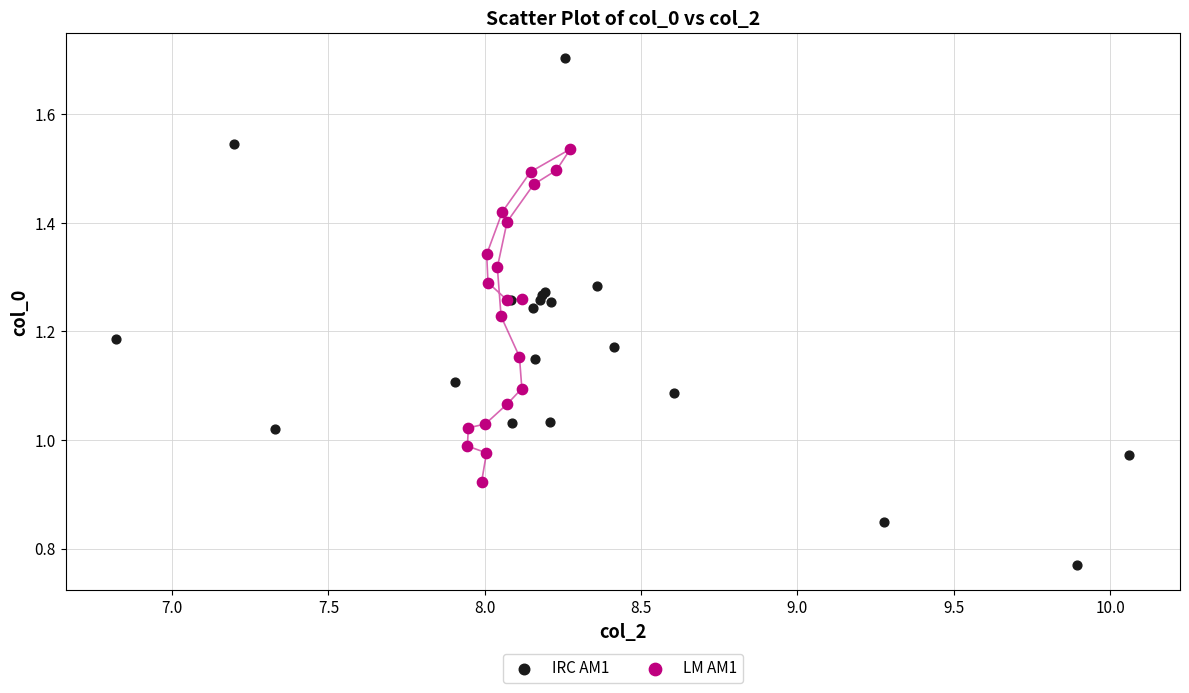

Which series contains the highest Y value?

IRC AM1